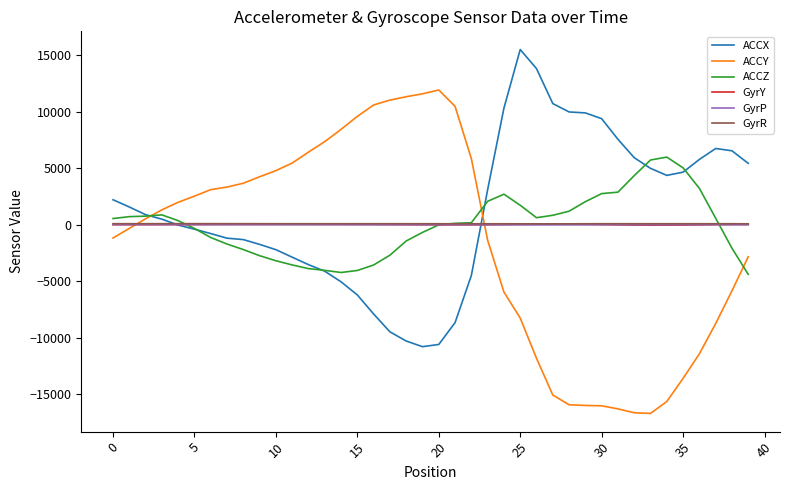

Which series has the largest range (max minus min)?

ACCY